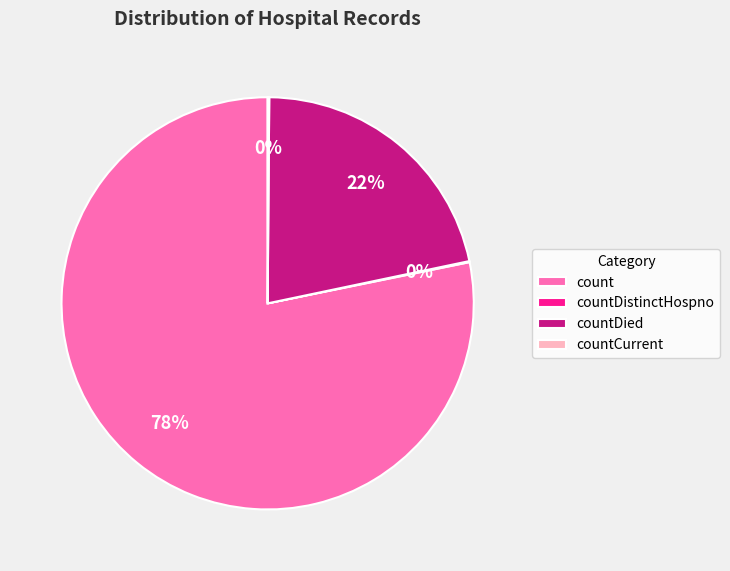

True or false: count accounts for 78% of the total.

True